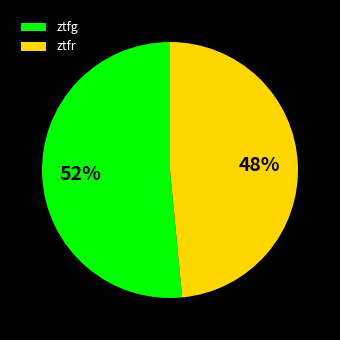

Which has a higher value, ztfr or ztfg?

ztfg